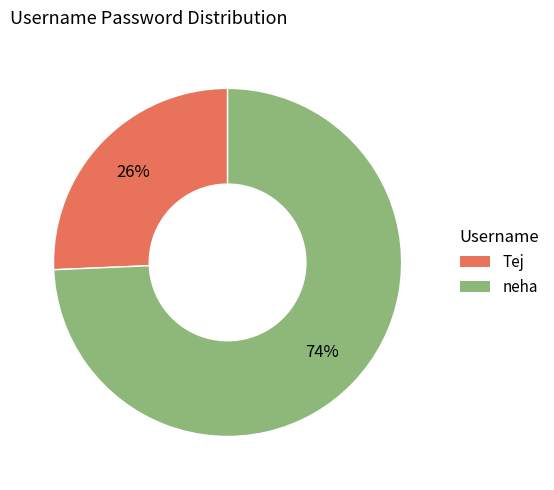

How many slices are in this pie chart?

2